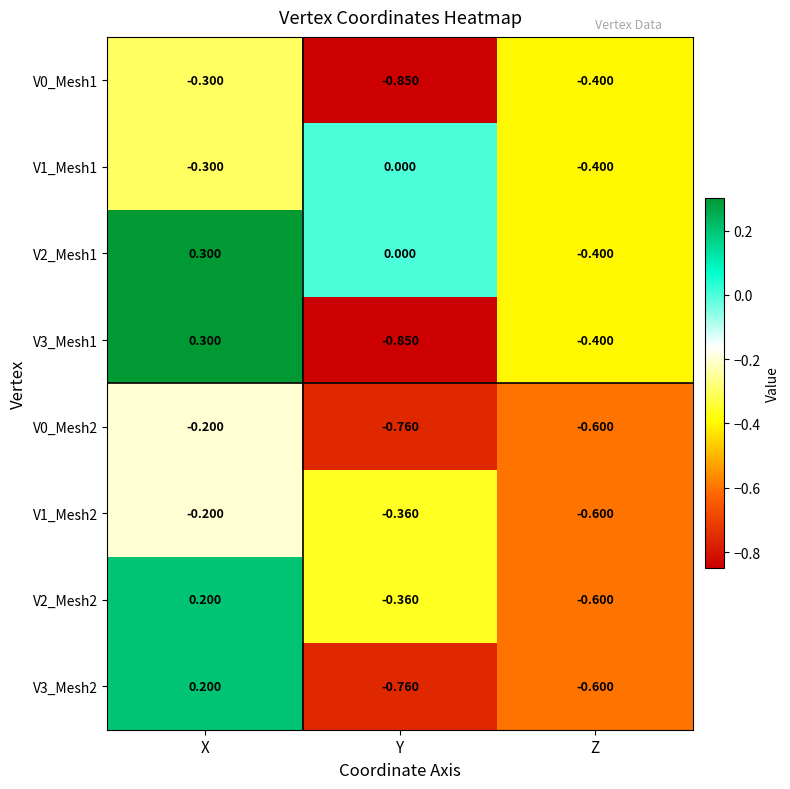

Rank the categories by V2_Mesh1 value from lowest to highest.

Z, Y, X